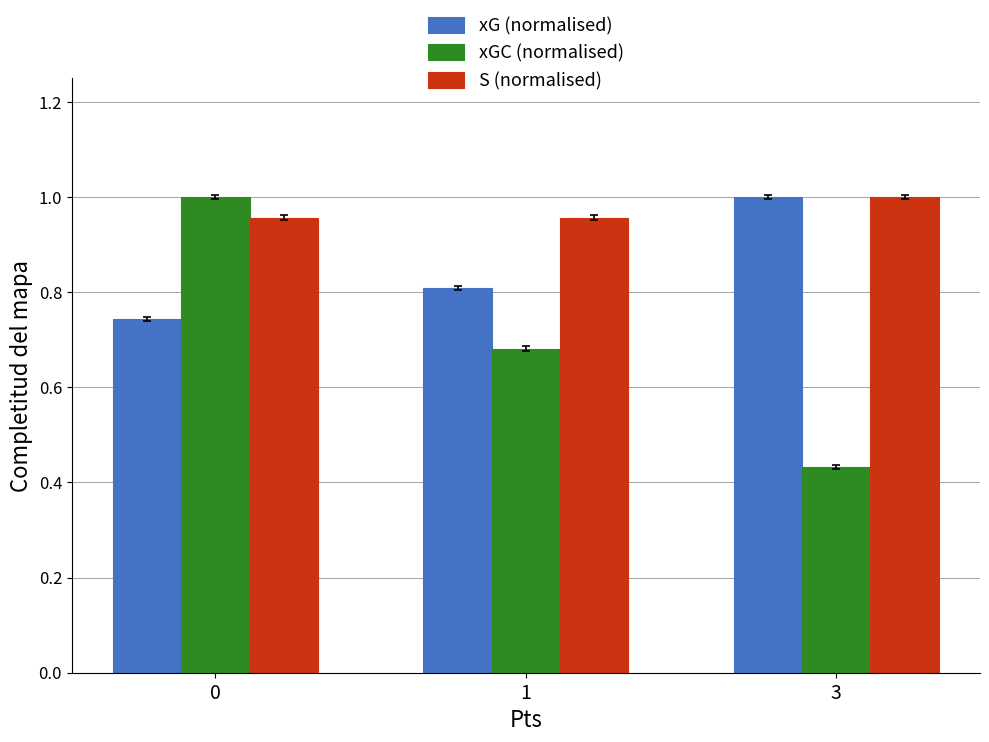

List the series in order of their overall mean, lowest first.

xGC (normalised), xG (normalised), S (normalised)